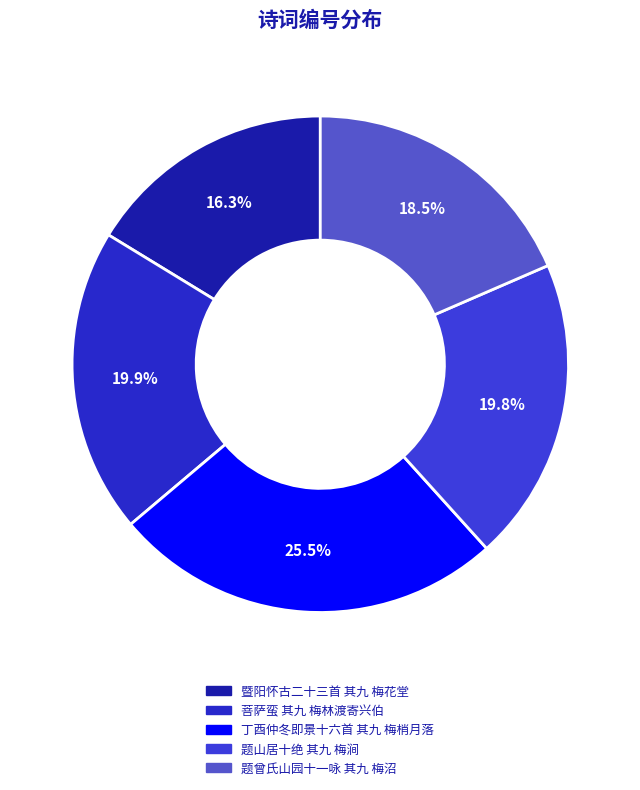

Combined, what portion of the pie is 菩萨蛮 其九 梅林渡寄兴伯 and 题山居十绝 其九 梅涧?

39.7%